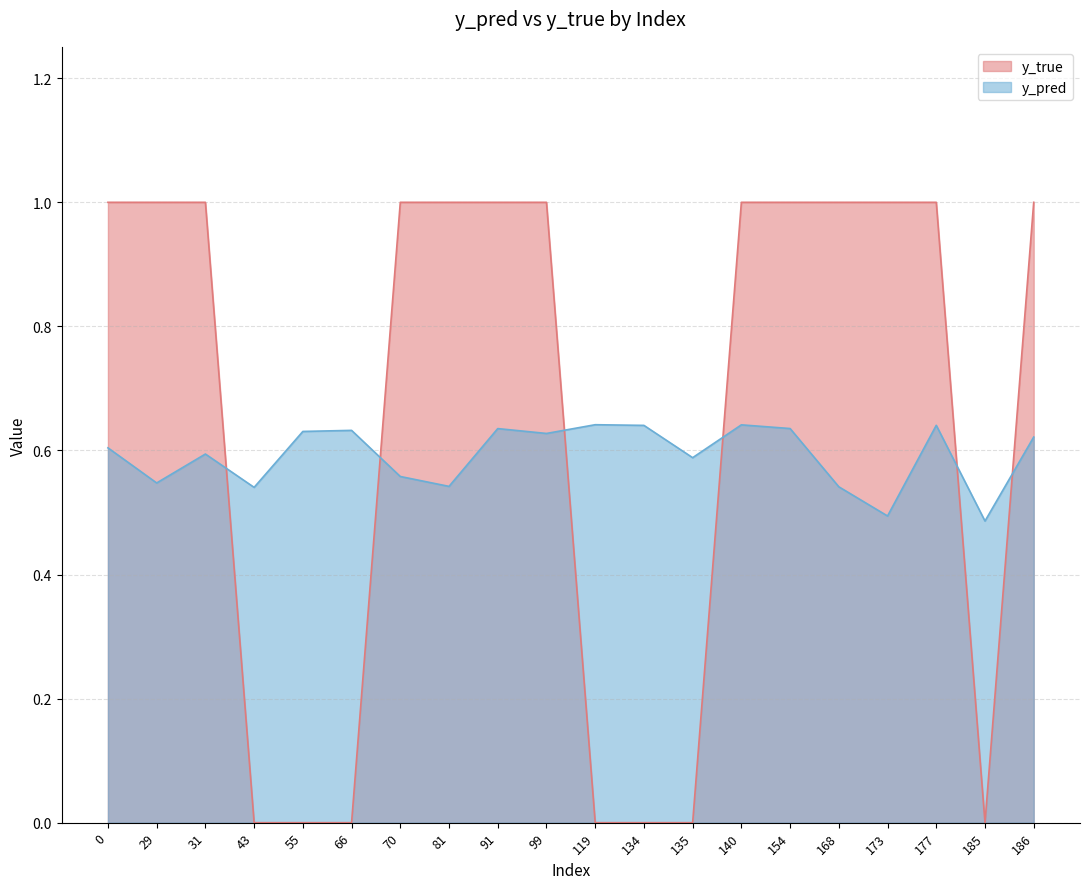

Count the y_pred values in the range 0 to 1.

20